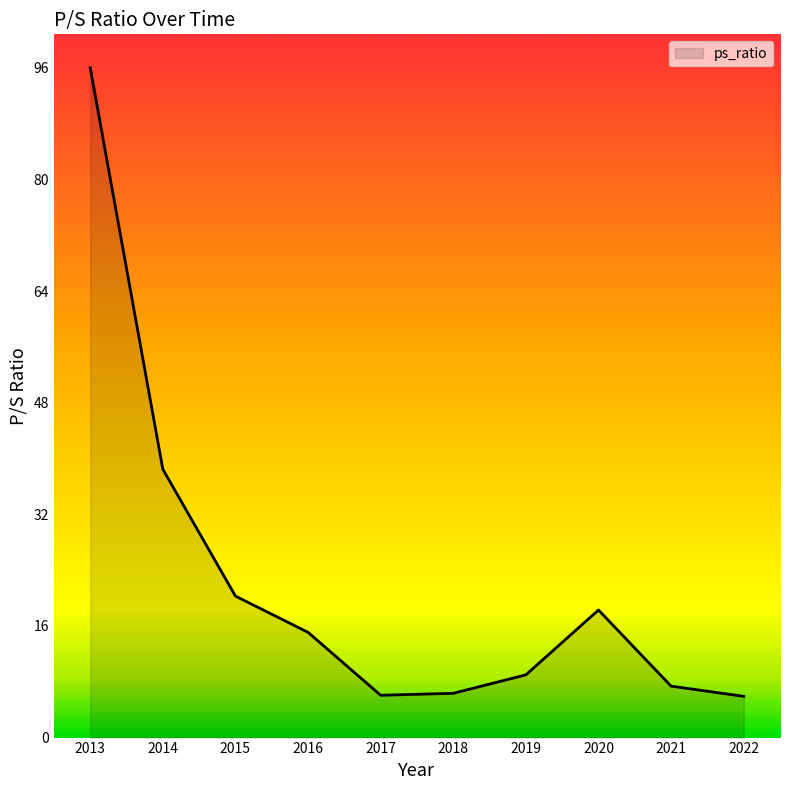

Which category has the highest value across all series?

2013